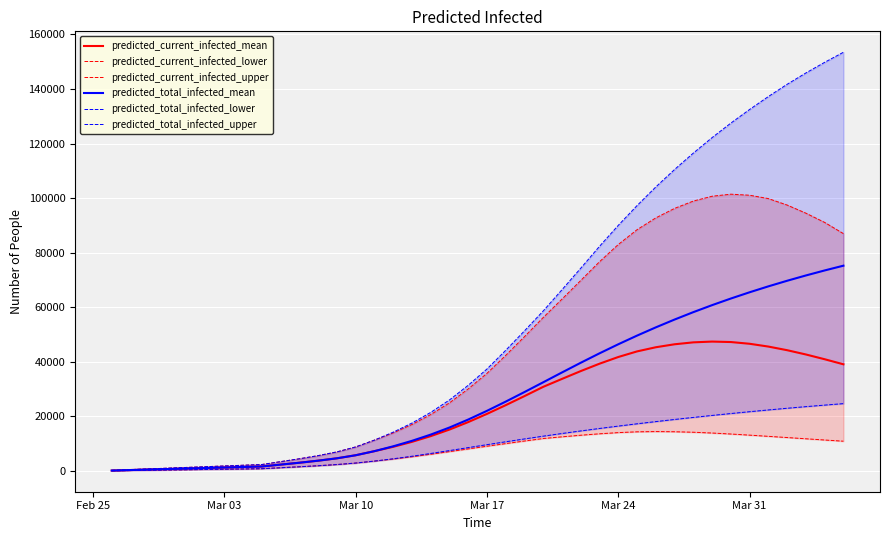

List the series in order of their peak value, lowest first.

predicted_current_infected_lower, predicted_total_infected_lower, predicted_current_infected_mean, predicted_total_infected_mean, predicted_current_infected_upper, predicted_total_infected_upper